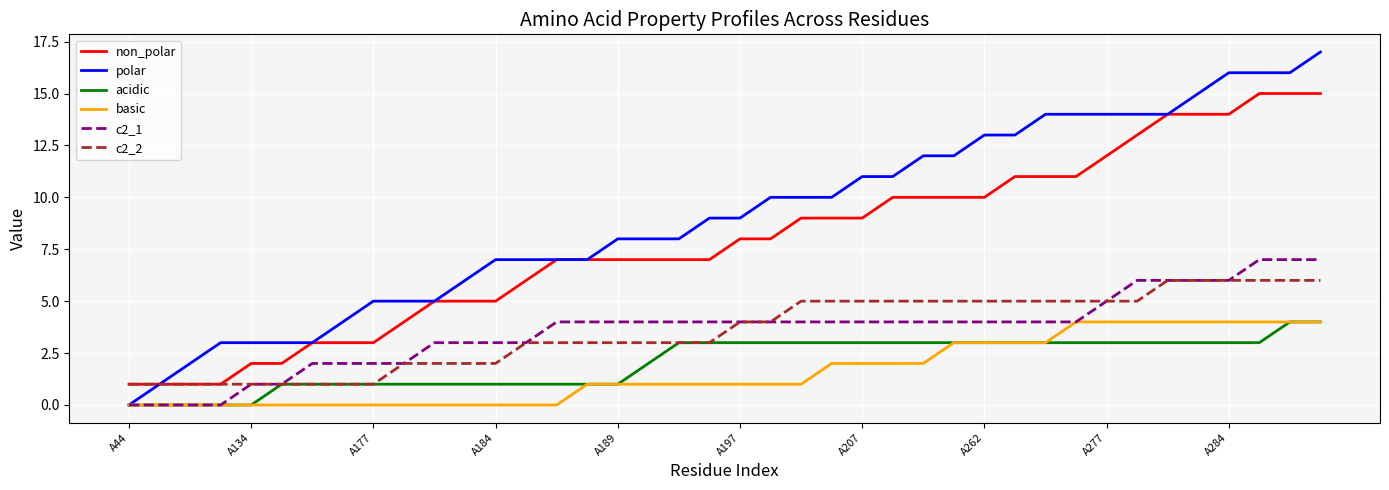

How many lines are shown in the chart?

6